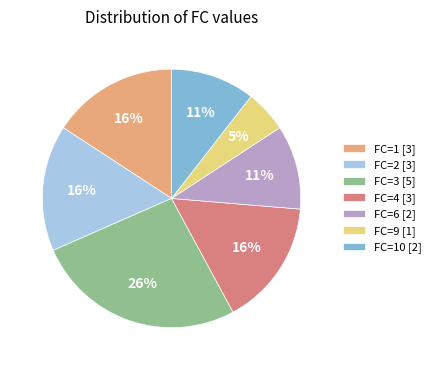

The FC=1 [3] slice represents 16% of the pie. True or false?

True